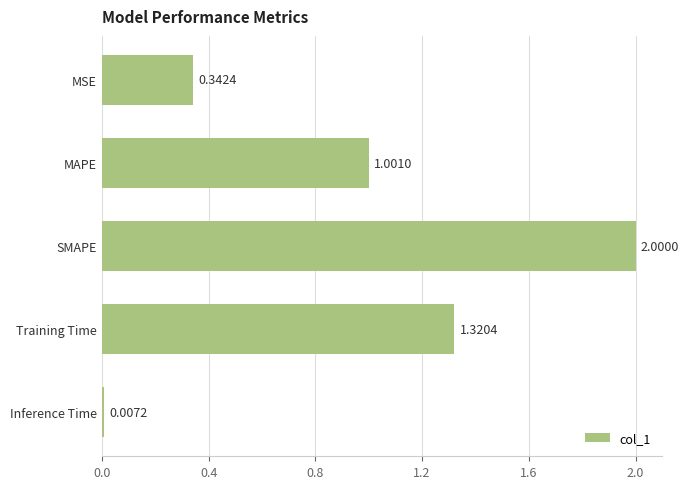

At which label is the value closest to 1?

MAPE